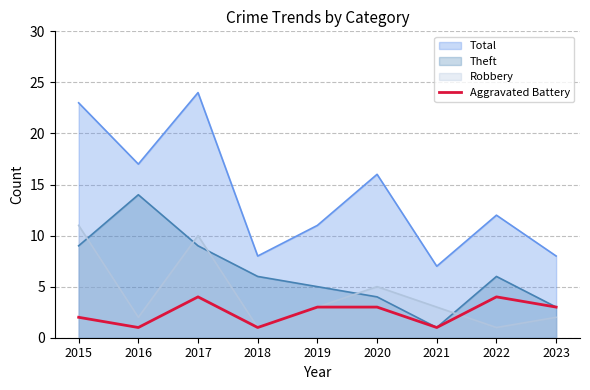

What value does the Robbery series have at 2017?

10